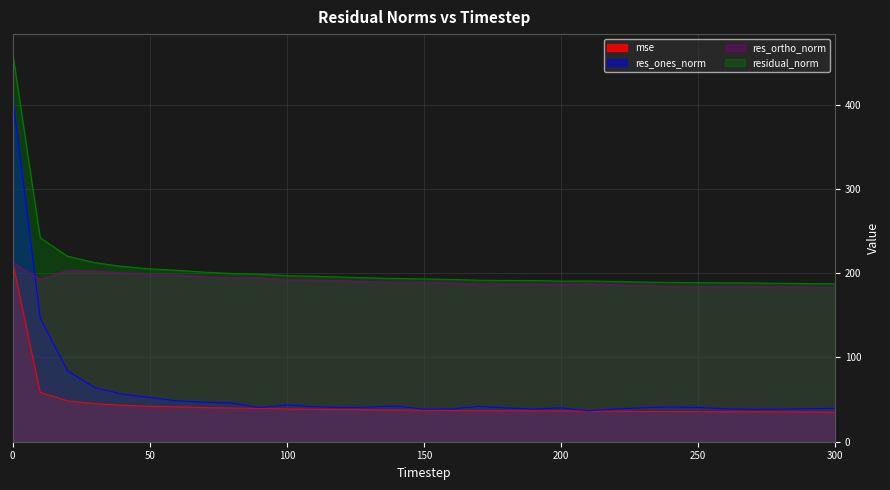

Reading left to right, transcribe all the data shown in this chart.

mse: 212.1	58.5	48.4	45.1	43.2	42.0	41.4	40.5	39.8	39.5	38.8	38.5	38.2	37.8	37.5	37.3	37.1	36.7	36.6	36.6	36.3	36.4	36.1	35.9	35.7	35.6	35.5	35.5	35.3	35.2	35.1
res_ones_norm: 408.5	146.7	84.1	64.0	56.4	52.5	48.5	46.9	45.8	40.5	43.6	41.6	40.5	41.1	42.3	38.6	38.9	41.9	40.1	38.7	40.2	36.7	38.9	40.2	41.3	40.7	39.1	38.4	38.6	39.2	39.6
res_ortho_norm: 212.7	192.4	203.4	202.5	200.1	198.2	197.6	195.6	194.3	194.5	192.1	191.8	191.1	190.0	189.0	189.3	188.6	187.0	187.1	187.2	186.3	187.2	186.0	185.1	184.5	184.3	184.4	184.4	184.0	183.5	183.1
residual_norm: 460.5	242.0	220.1	212.4	207.9	205.0	203.4	201.2	199.6	198.7	197.0	196.3	195.4	194.4	193.7	193.2	192.6	191.6	191.3	191.2	190.6	190.7	190.0	189.4	189.0	188.7	188.5	188.3	188.0	187.6	187.3